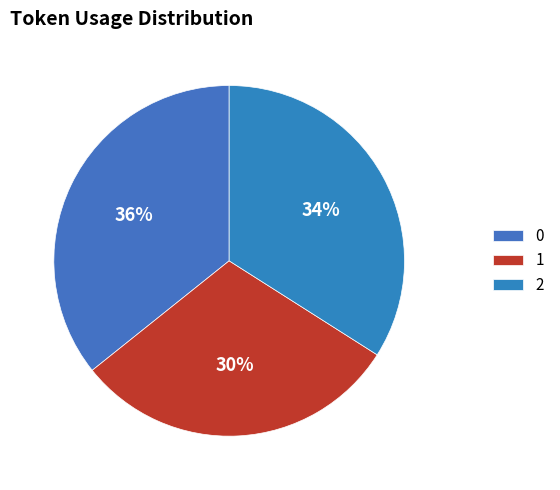

True or false: 2 accounts for 40% of the total.

False